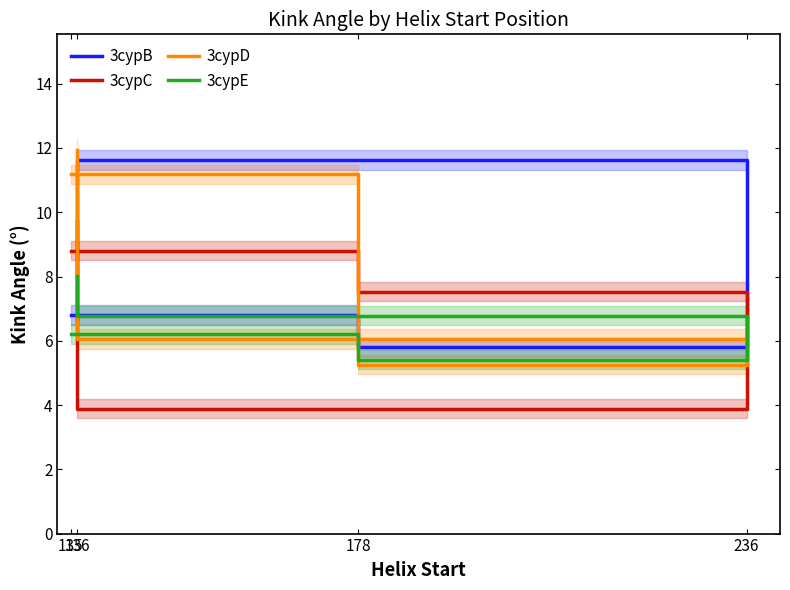

Which has a higher value, 178 or 136?

136